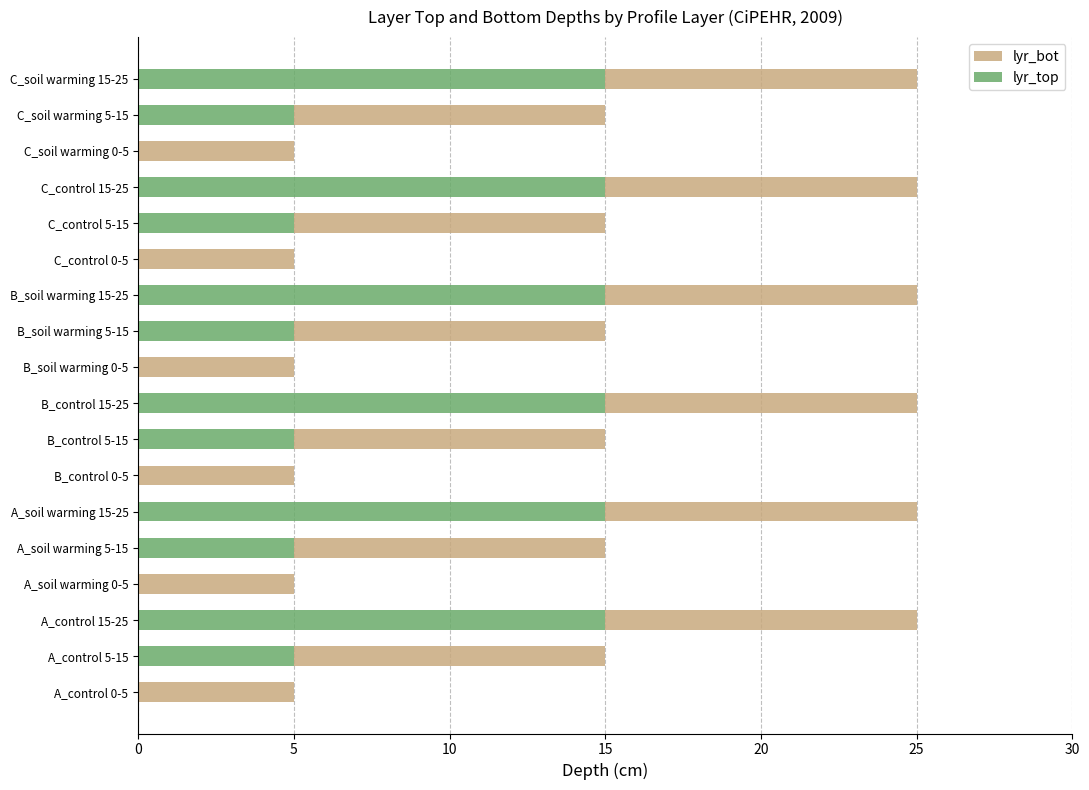

What is the maximum value for lyr_top?

15